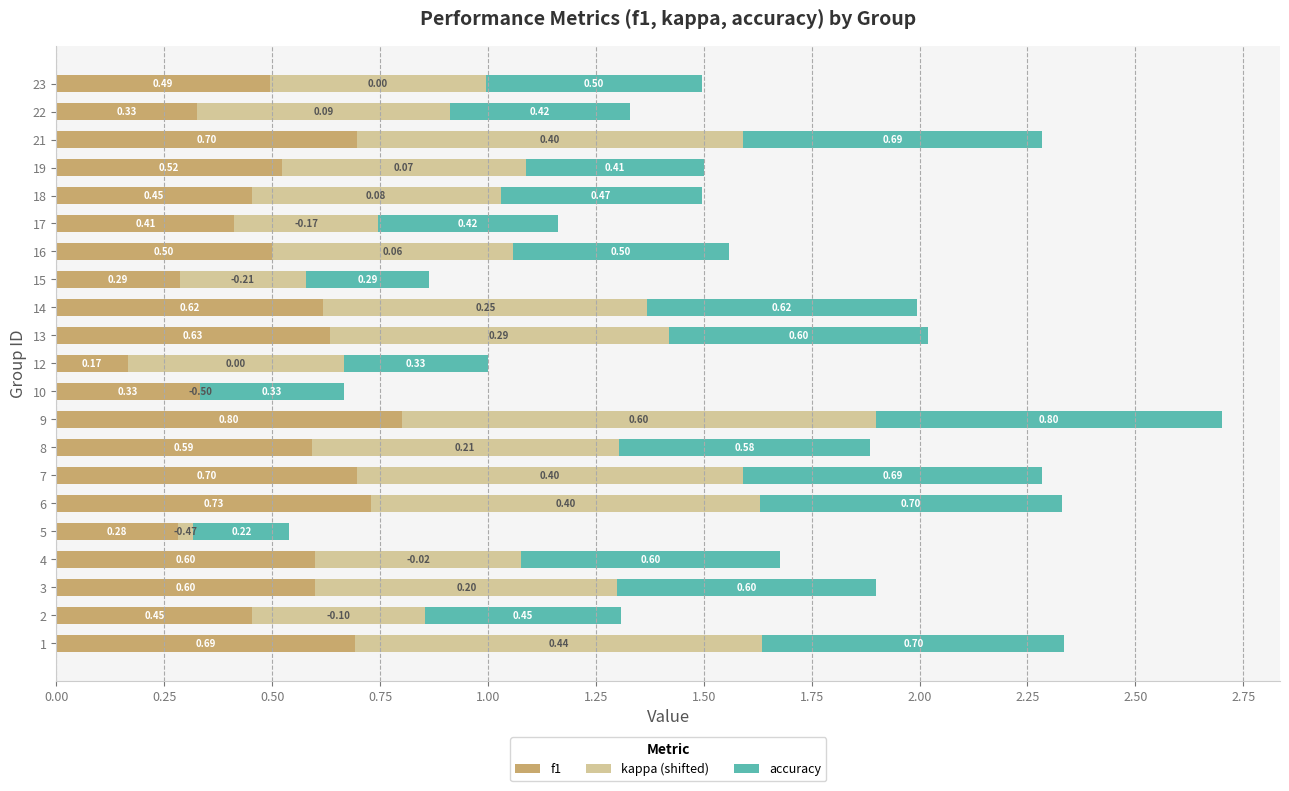

How many distinct data groups are displayed?

3